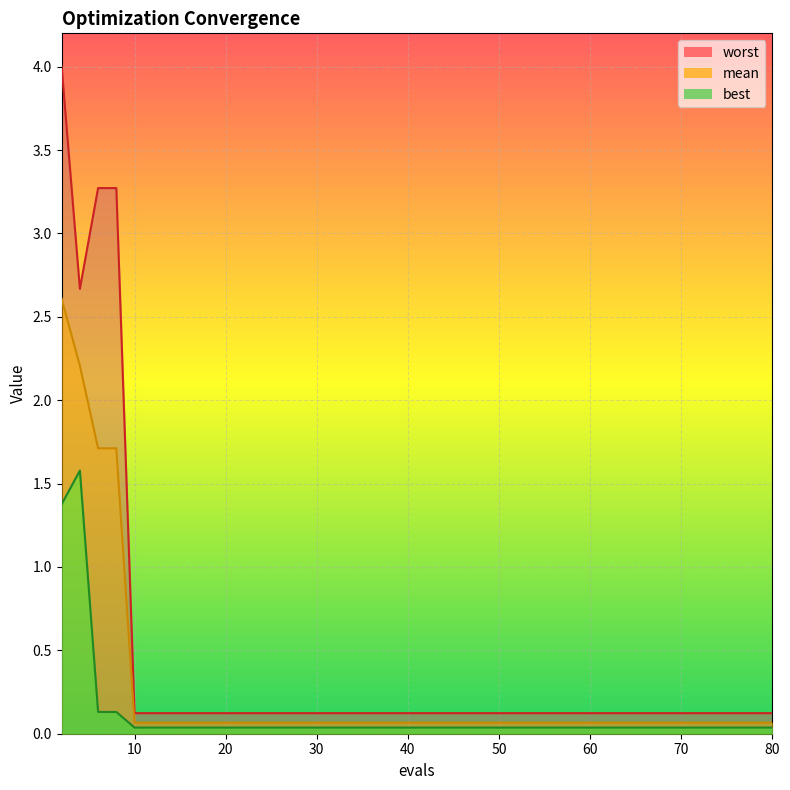

At which label is worst closest to 2?

4